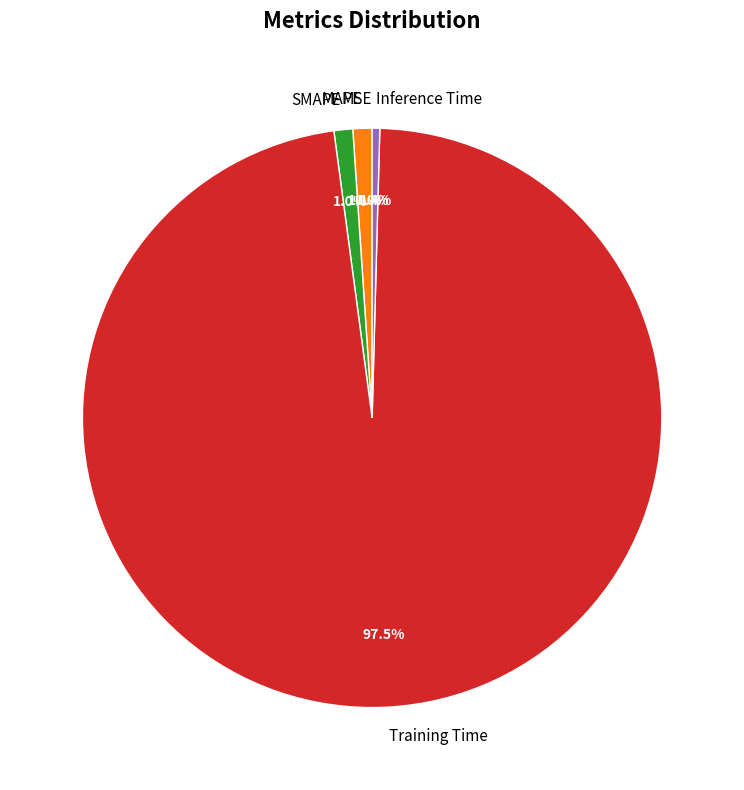

To the nearest percent, what portion does SMAPE represent?

1%